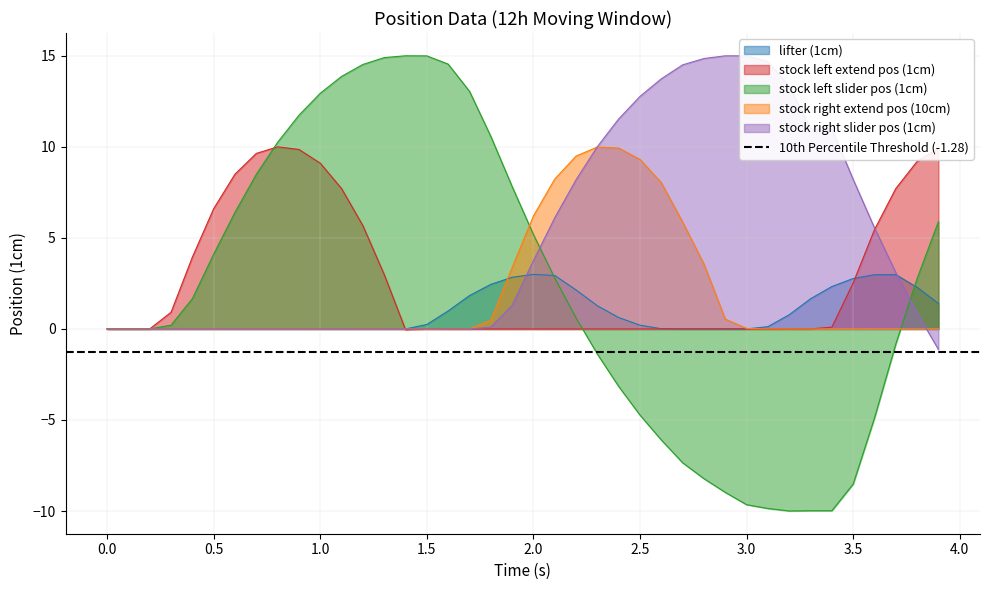

The value of stock right slider pos (1cm) at 0.0 is 7.4. True or false?

False